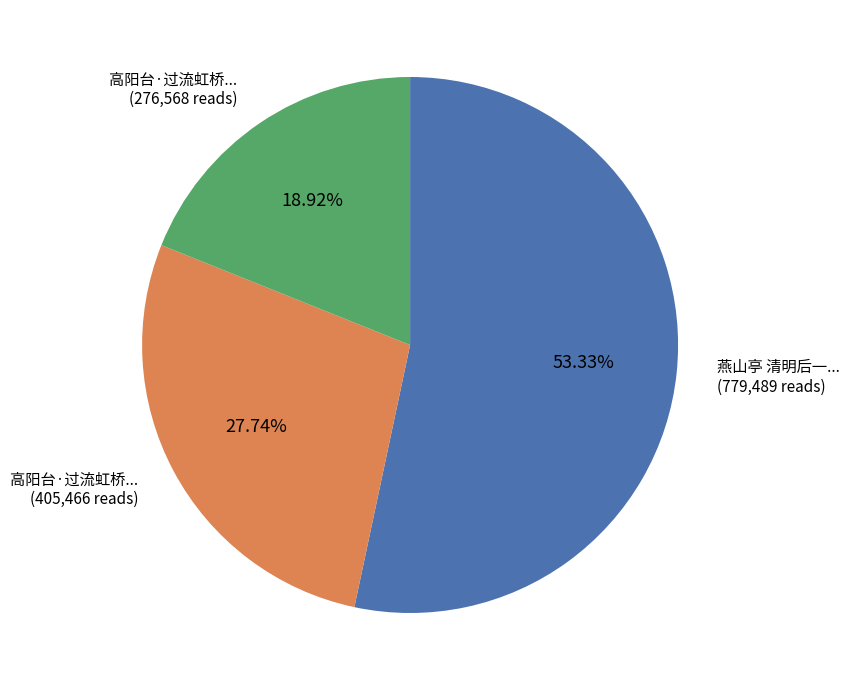

Is there a majority slice in this chart?

Yes